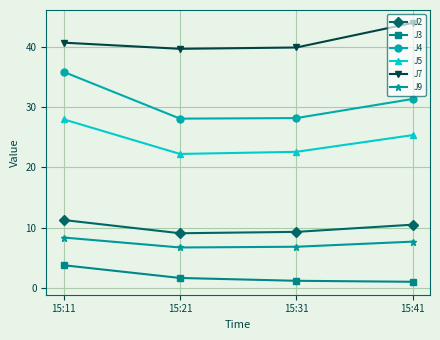

True or false: J3 and J2 intersect in this chart.

False